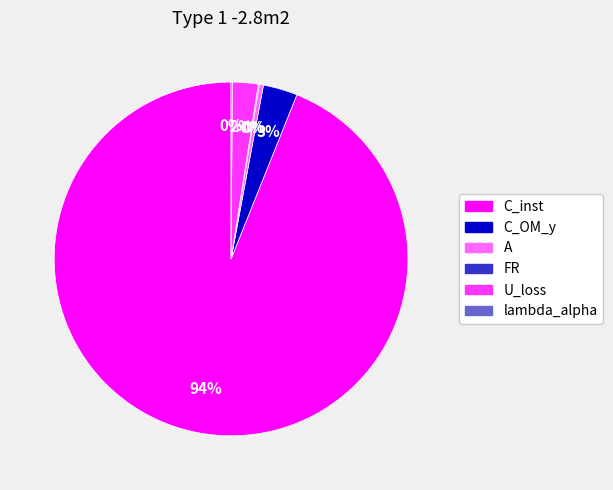

Do C_inst and A together represent more than half of the pie?

Yes